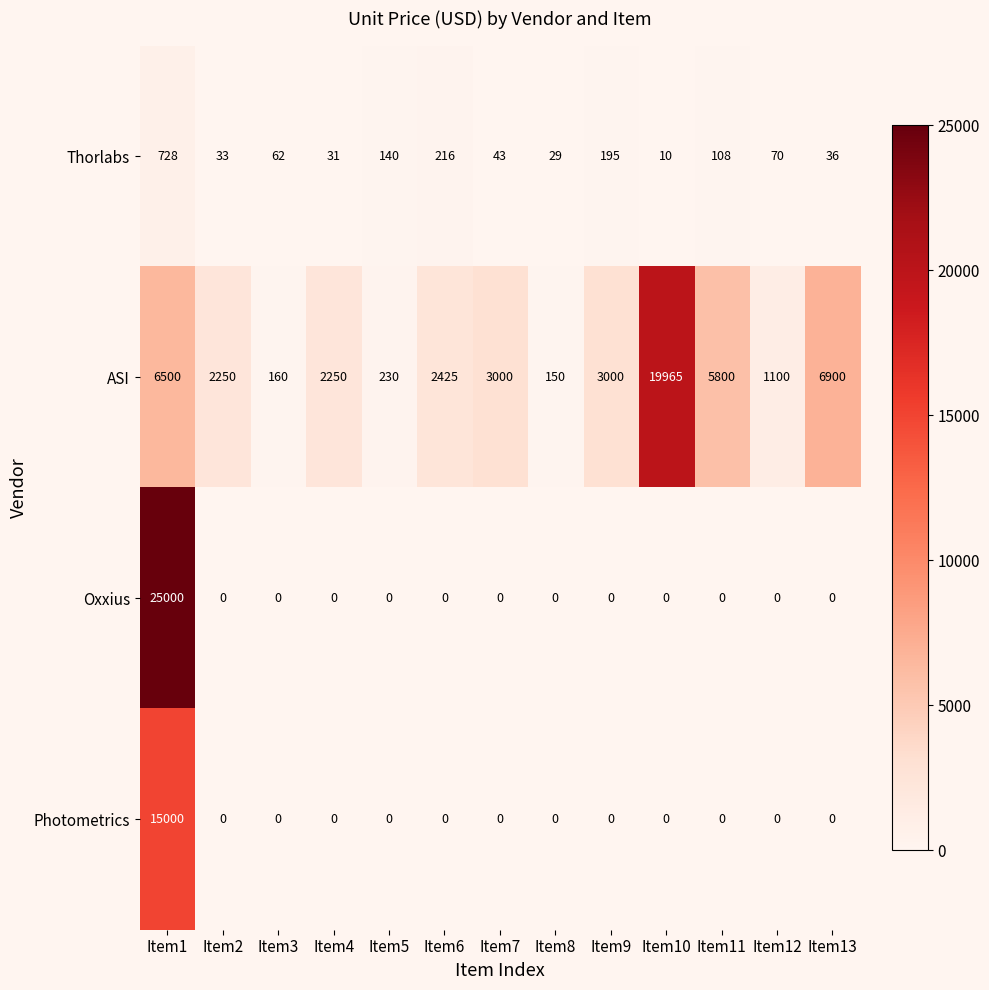

At which category does the chart reach its peak across all series?

Item1